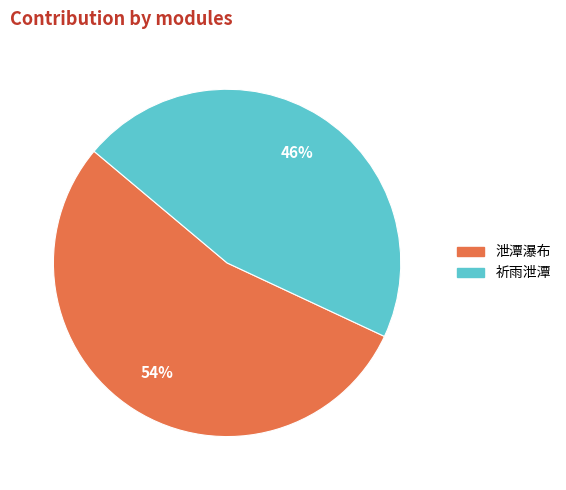

How many slices are in this pie chart?

2